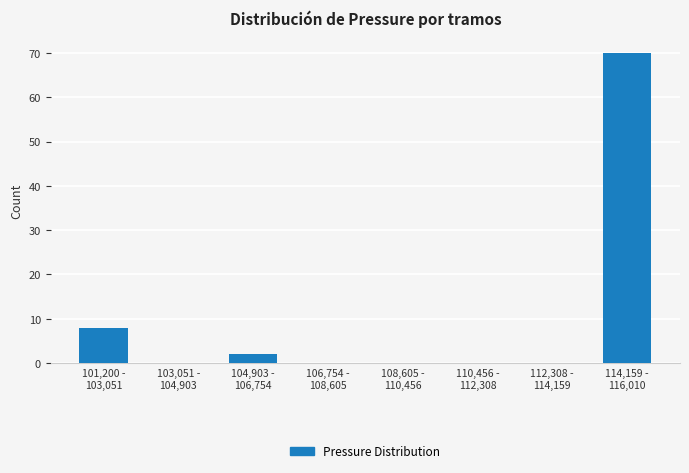

What is the greatest value displayed?

70